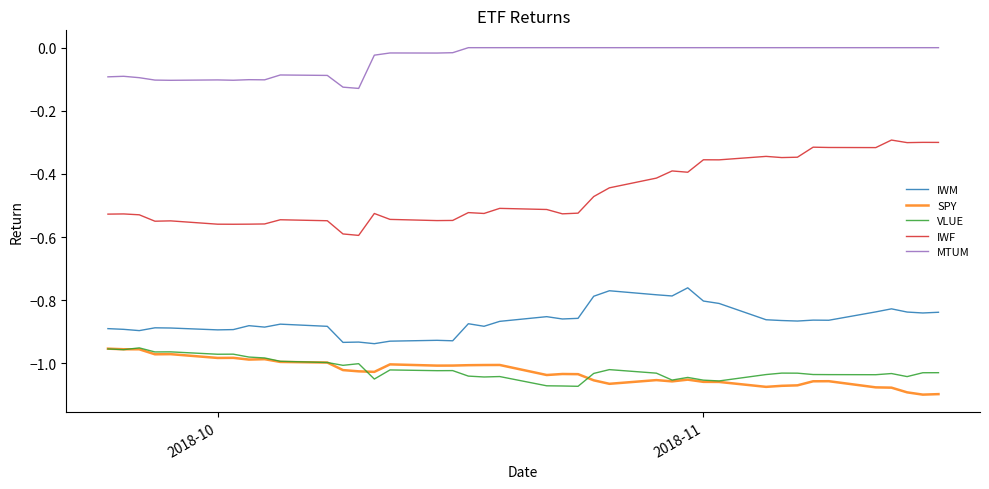

True or false: VLUE and IWF cross at least once.

False